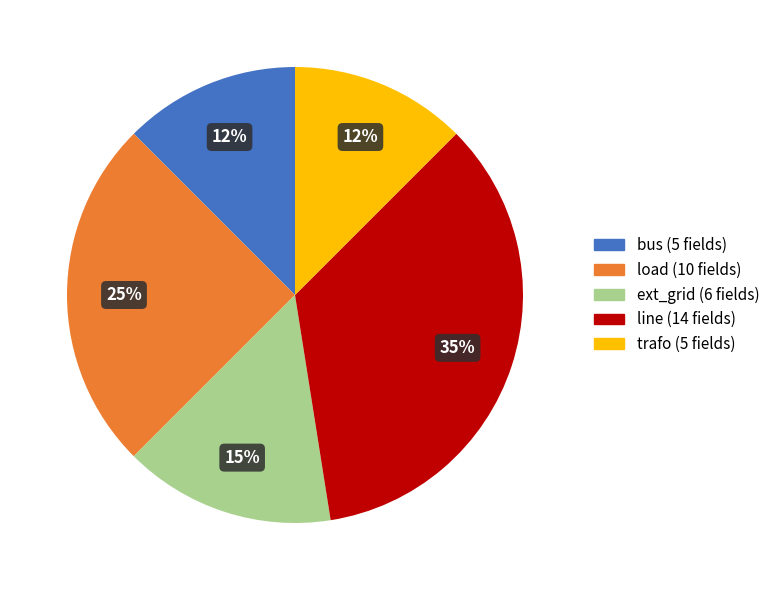

Is there a majority slice in this chart?

No